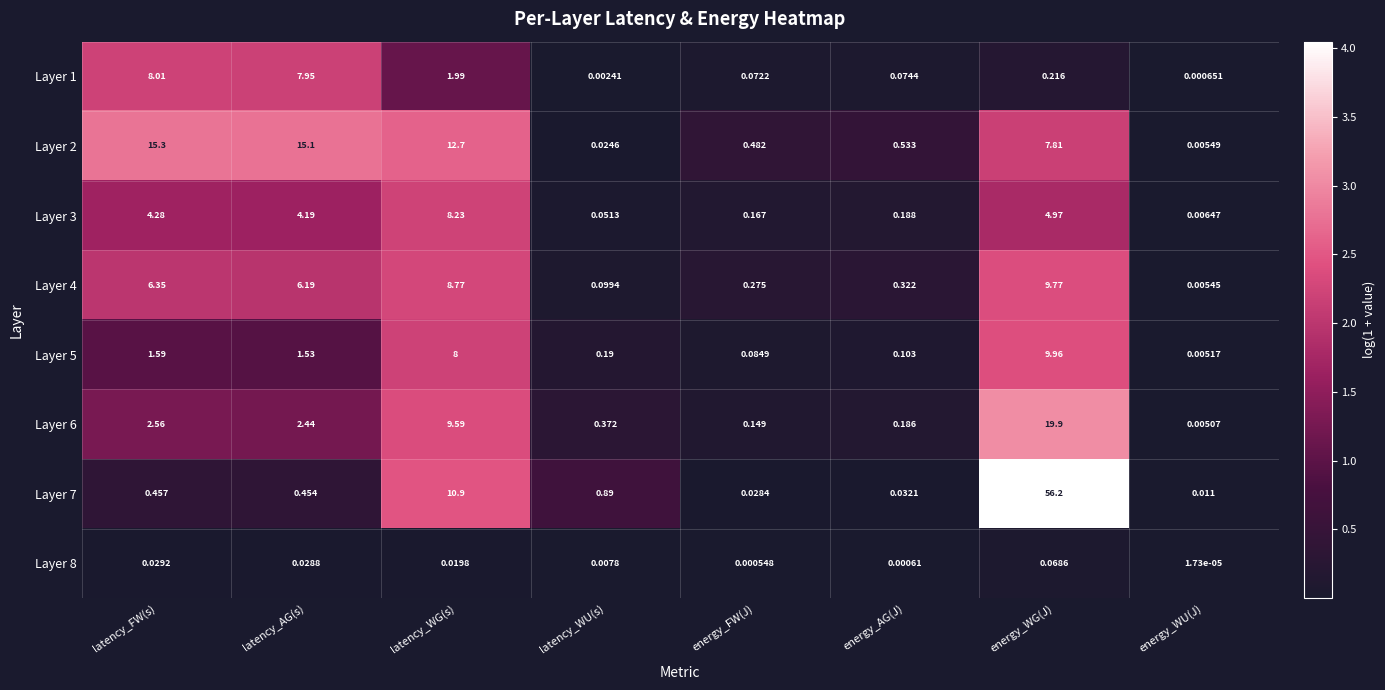

Is the value of Layer 3 at energy_WG(J) greater than the value of Layer 1 at energy_AG(J)?

Yes